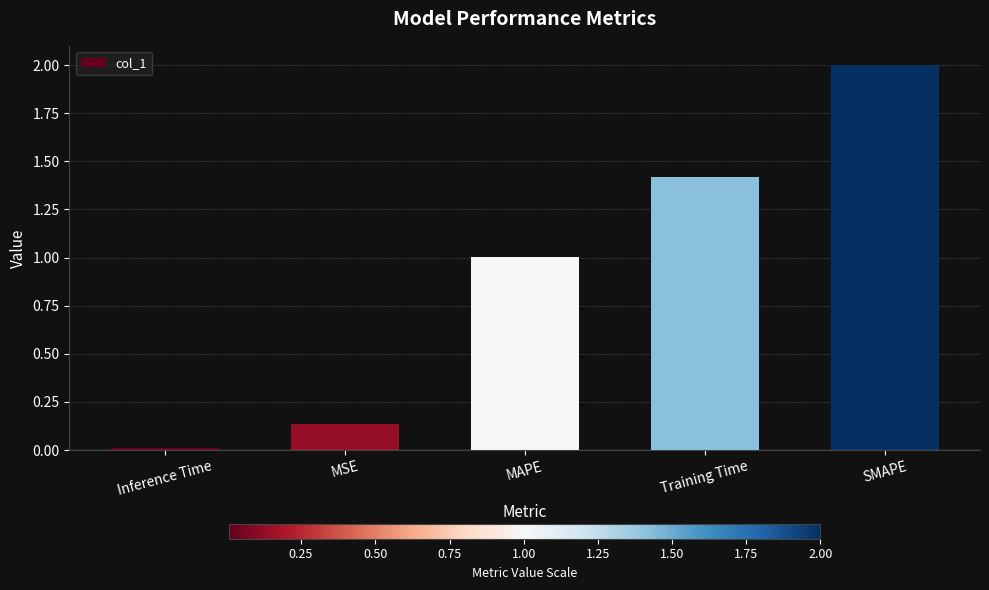

How many bars are there in total?

5